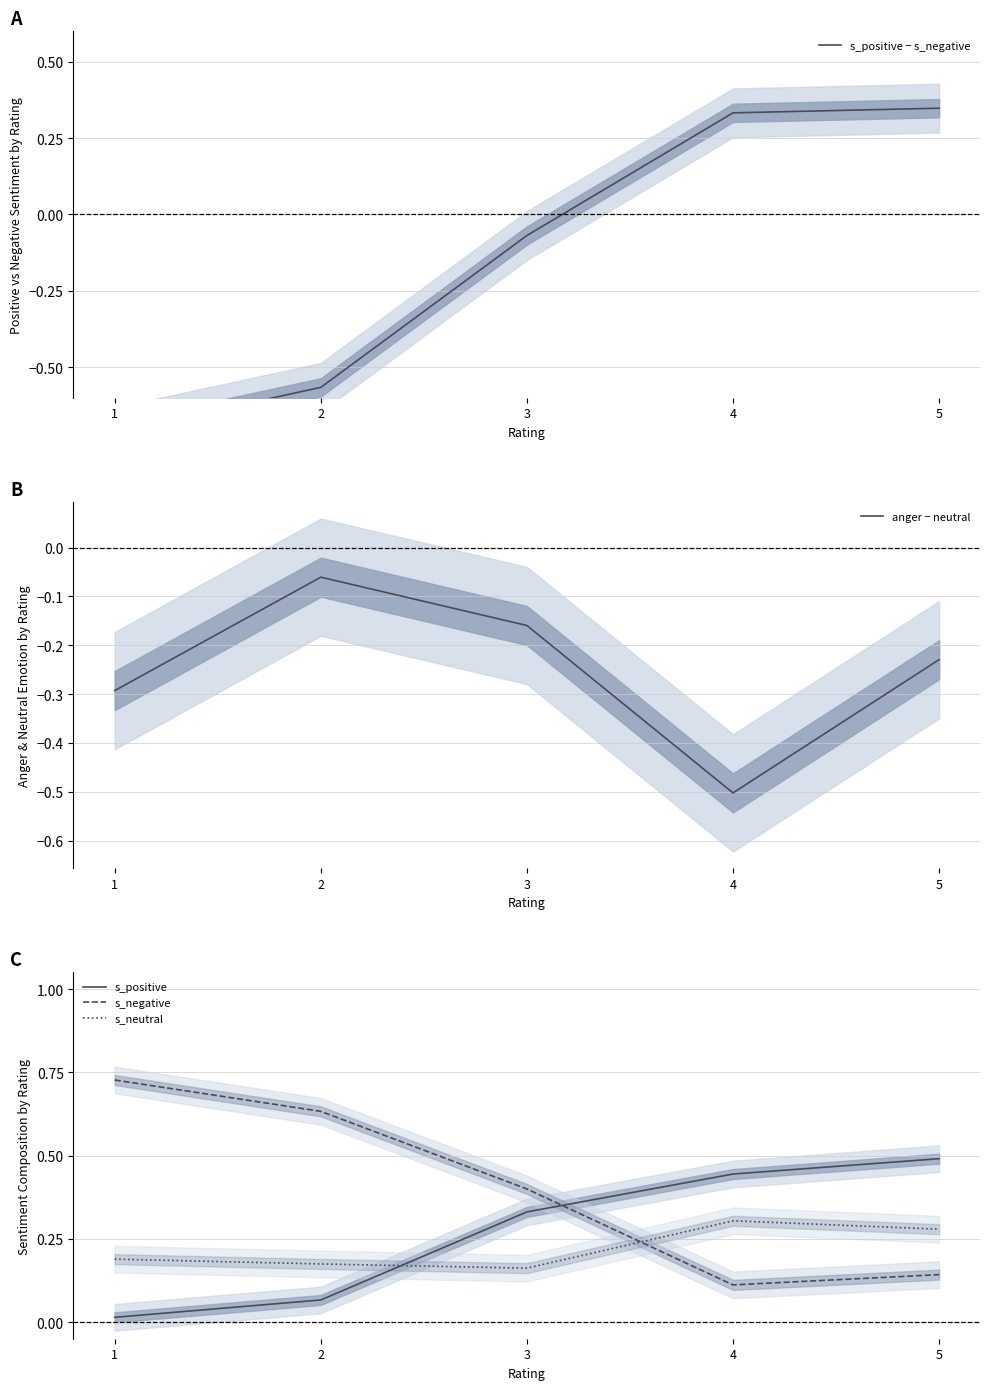

At how many categories does at least one series exceed 0?

5